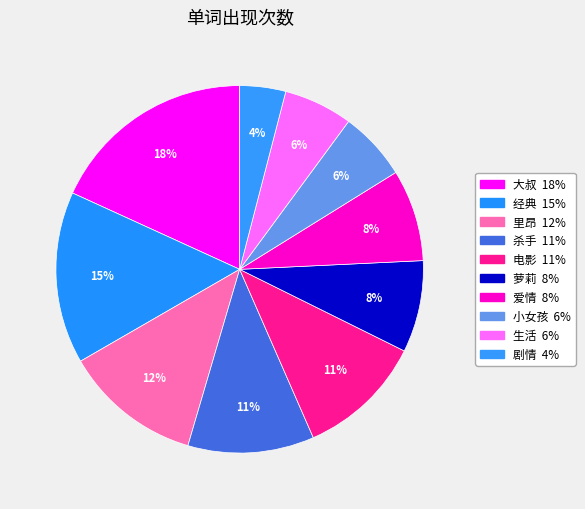

Is 剧情 the majority of the pie?

No